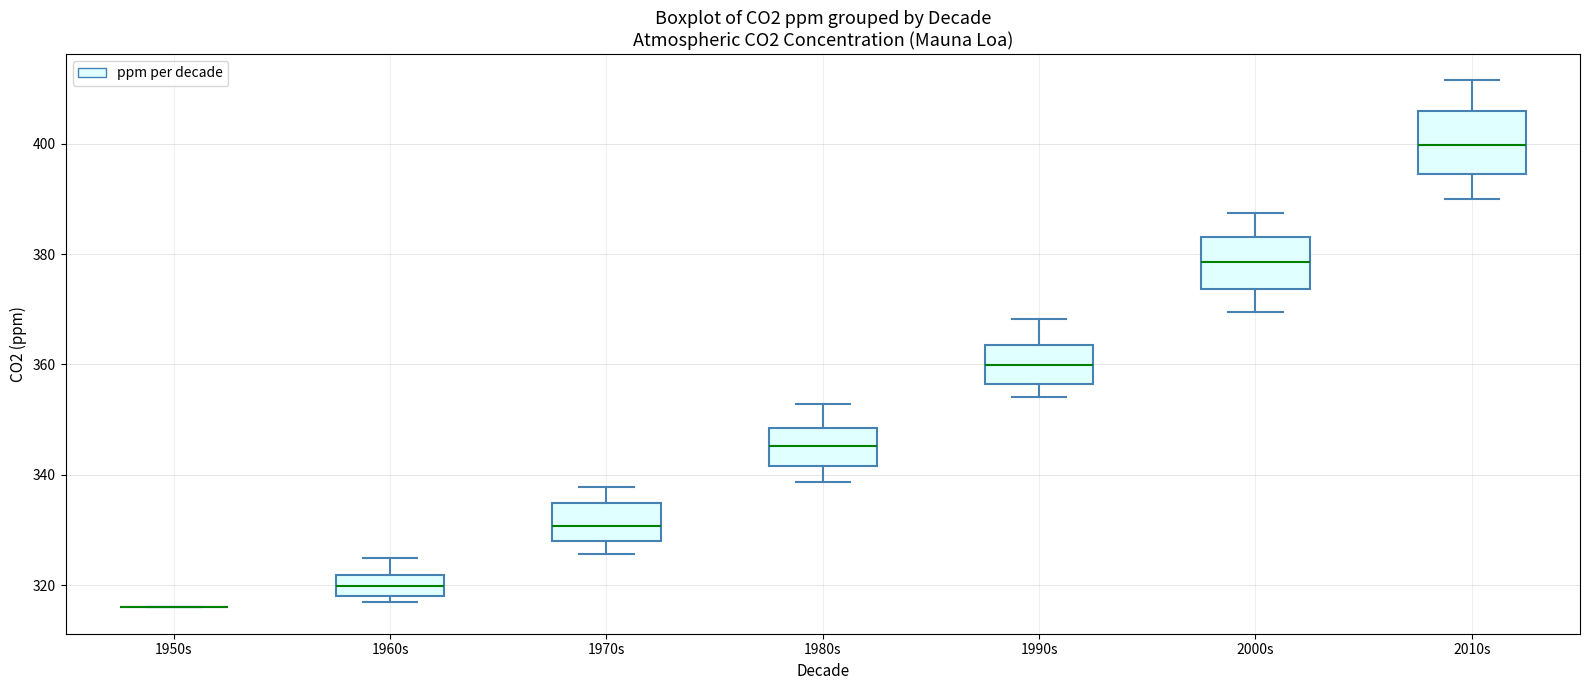

Reading left to right, transcribe this box plot: for each box, give where its median line is, the range the box spans, and where its two whiskers end, as read against the y-axis. The values are not printed on the chart, so give them approximately, as read against the axis.

1950s: box collapsed to a line at 316, whiskers 316 to 316
1960s: median 320, box 318 to 322, whiskers 316 to 324
1970s: median 330, box 328 to 334, whiskers 326 to 338
1980s: median 346, box 342 to 348, whiskers 338 to 352
1990s: median 360, box 356 to 364, whiskers 354 to 368
2000s: median 378, box 374 to 384, whiskers 370 to 388
2010s: median 400, box 394 to 406, whiskers 390 to 412